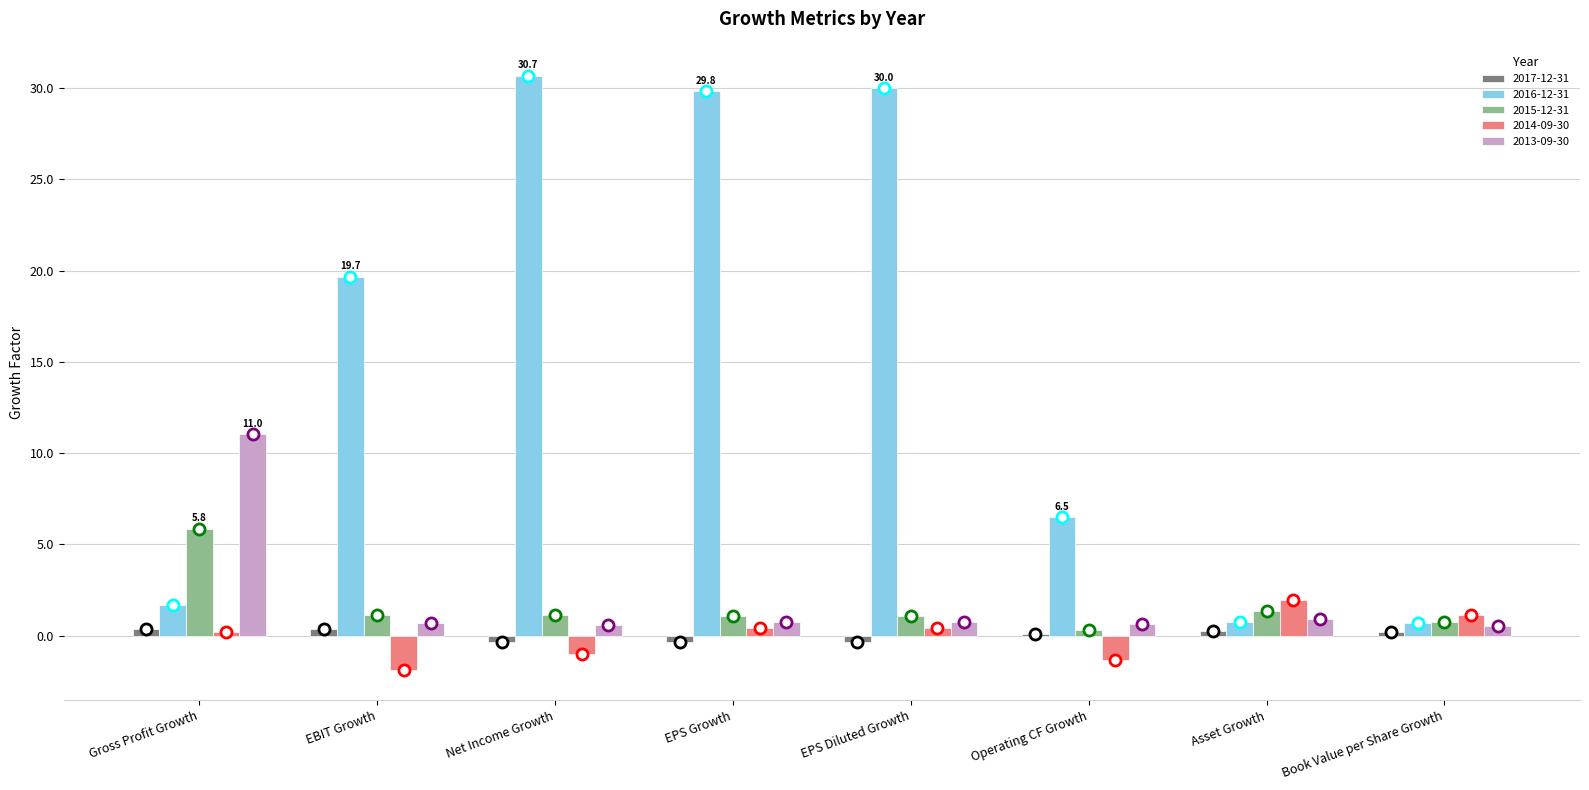

Is it true that 2015-12-31 equals 1.1 at EPS Growth?

True